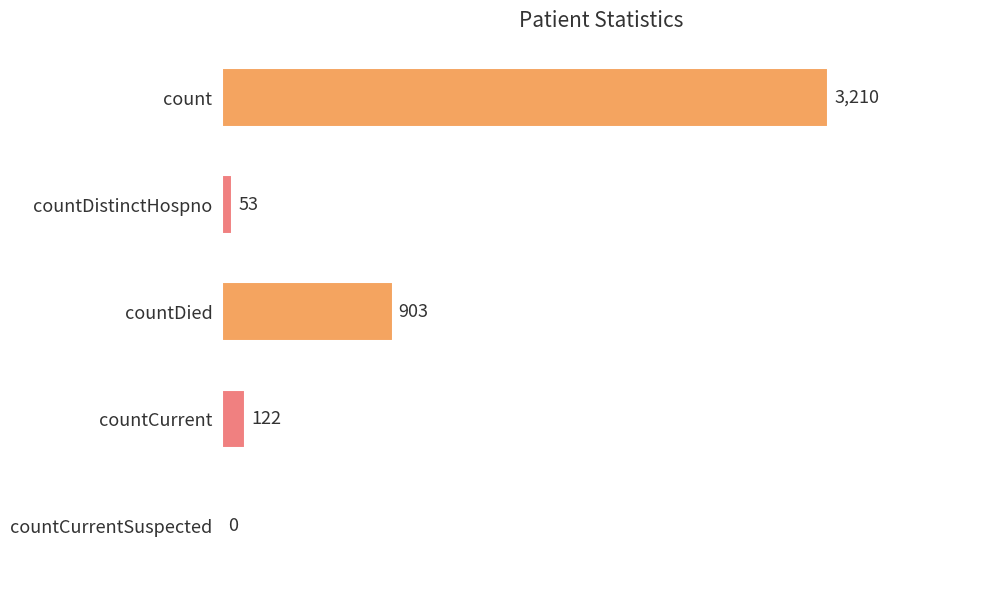

True or false: the data shows 53 at countDistinctHospno.

True